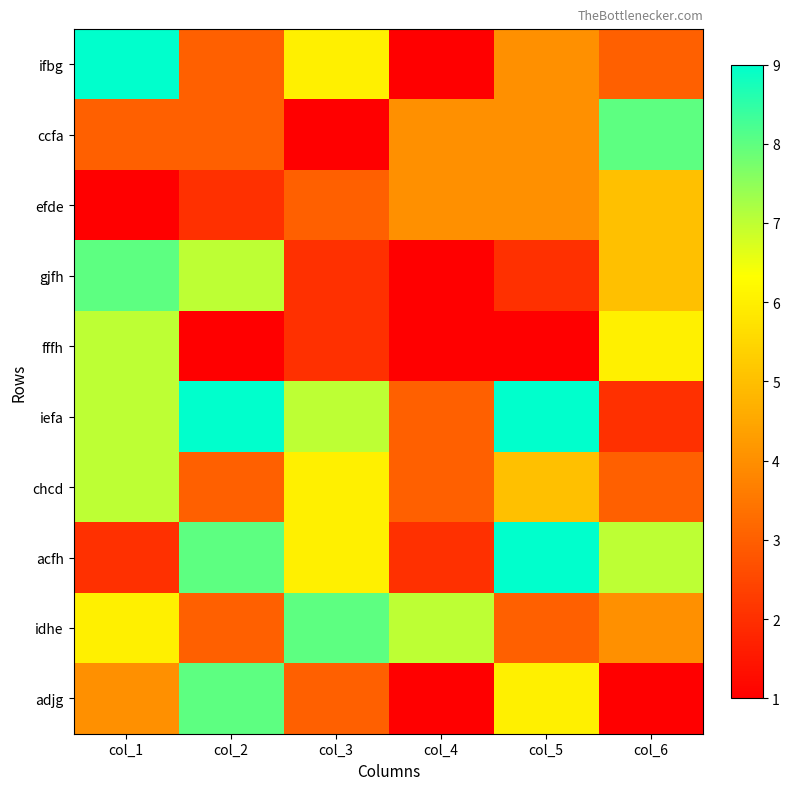

Reading right to left, extract all data points from this chart.

ifbg: col_6=3	col_5=4	col_4=1	col_3=6	col_2=3	col_1=9
ccfa: col_6=8	col_5=4	col_4=4	col_3=1	col_2=3	col_1=3
efde: col_6=5	col_5=4	col_4=4	col_3=3	col_2=2	col_1=1
gjfh: col_6=5	col_5=2	col_4=1	col_3=2	col_2=7	col_1=8
fffh: col_6=6	col_5=1	col_4=1	col_3=2	col_2=1	col_1=7
iefa: col_6=2	col_5=9	col_4=3	col_3=7	col_2=9	col_1=7
chcd: col_6=3	col_5=5	col_4=3	col_3=6	col_2=3	col_1=7
acfh: col_6=7	col_5=9	col_4=2	col_3=6	col_2=8	col_1=2
idhe: col_6=4	col_5=3	col_4=7	col_3=8	col_2=3	col_1=6
adjg: col_6=1	col_5=6	col_4=1	col_3=3	col_2=8	col_1=4